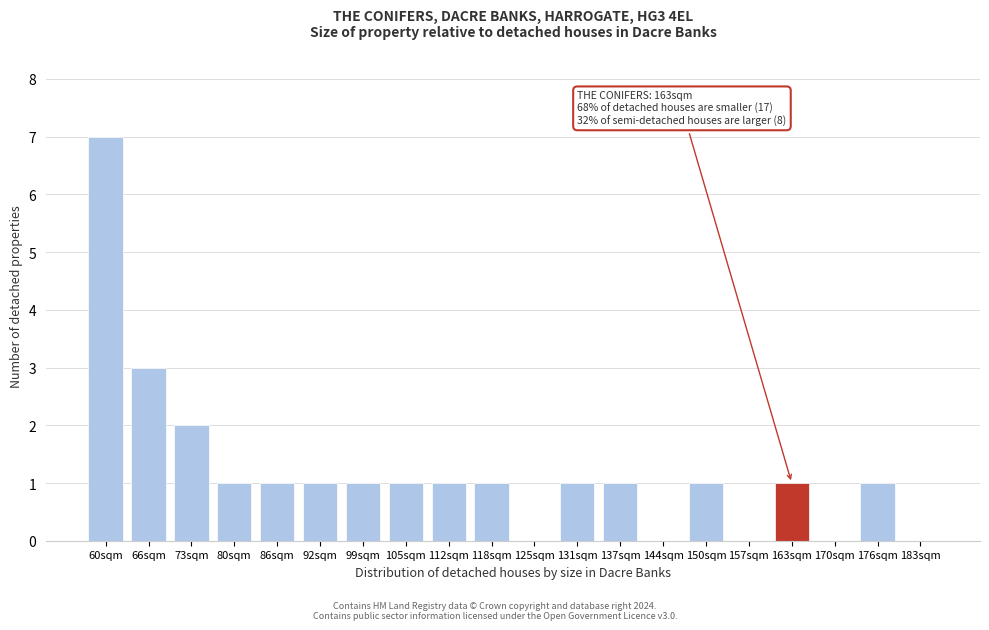

Reading left to right, extract all data points from this chart.

60sqm=7	66sqm=3	73sqm=2	80sqm=1	86sqm=1	92sqm=1	99sqm=1	105sqm=1	112sqm=1	118sqm=1	125sqm=0	131sqm=1	137sqm=1	144sqm=0	150sqm=1	157sqm=0	163sqm=1	170sqm=0	176sqm=1	183sqm=0